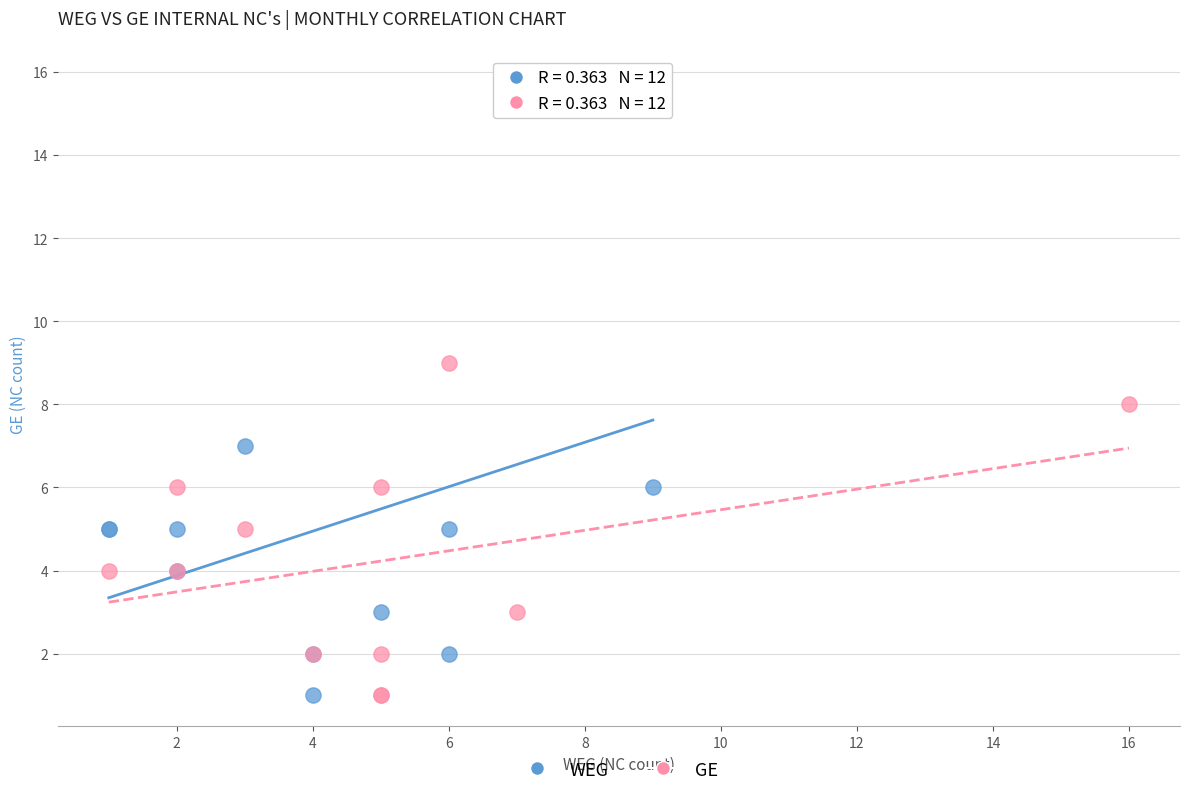

Which series has the largest Y range (max minus min)?

WEG